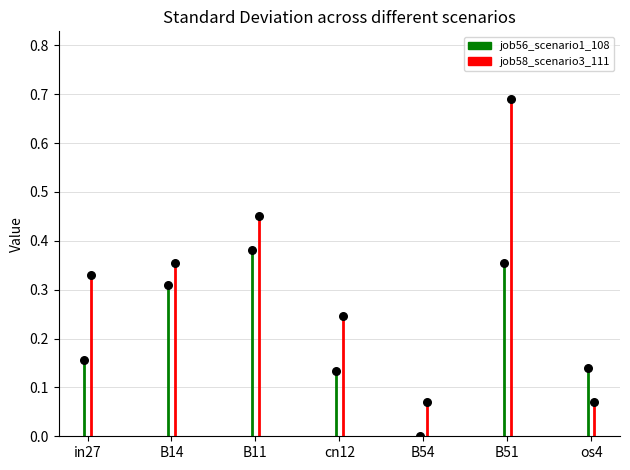

Which series reaches the minimum Y coordinate?

job56_scenario1_108